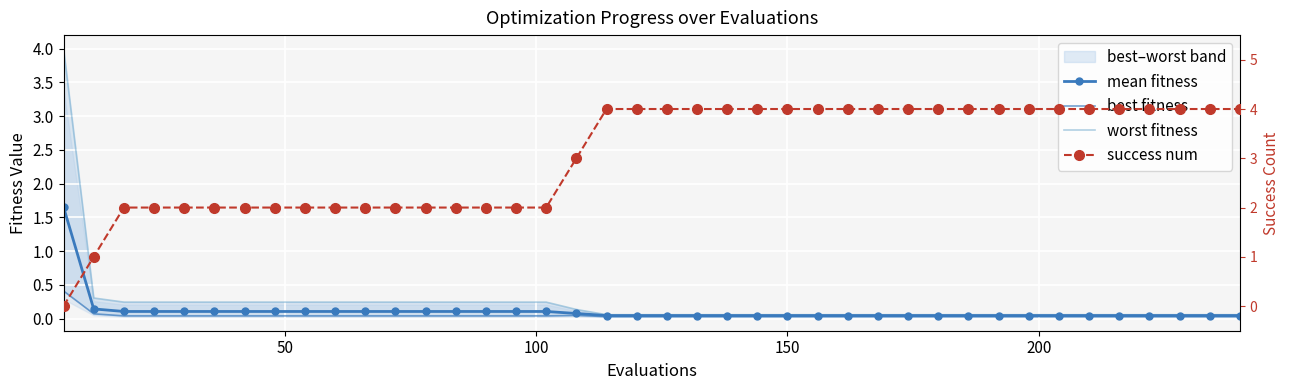

True or false: worst fitness and mean fitness intersect in this chart.

False